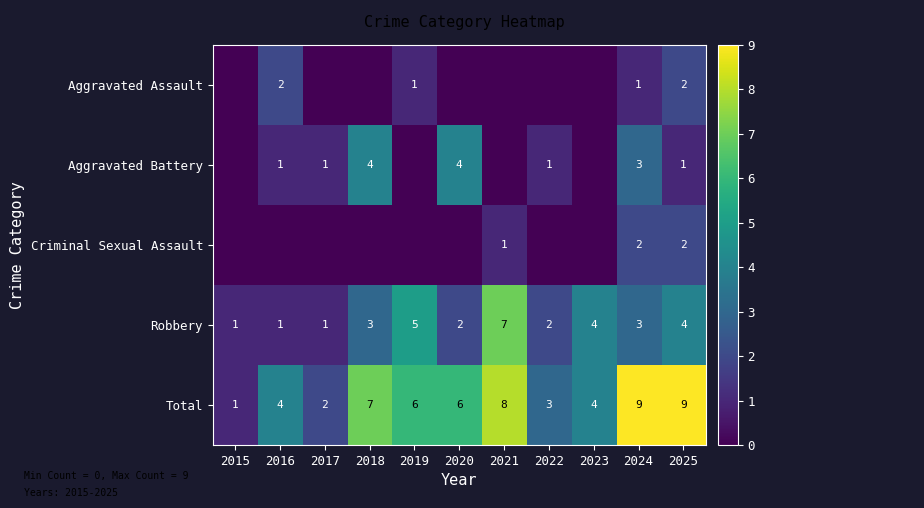

What is the difference between the highest and lowest values at 2024?

8